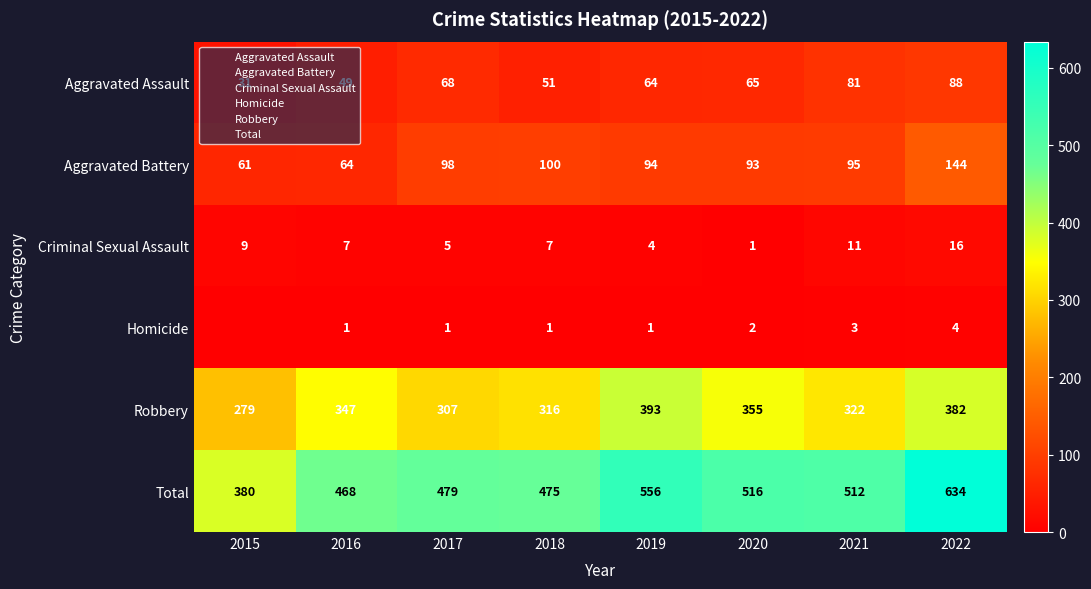

What is the sum of all Criminal Sexual Assault values?

60